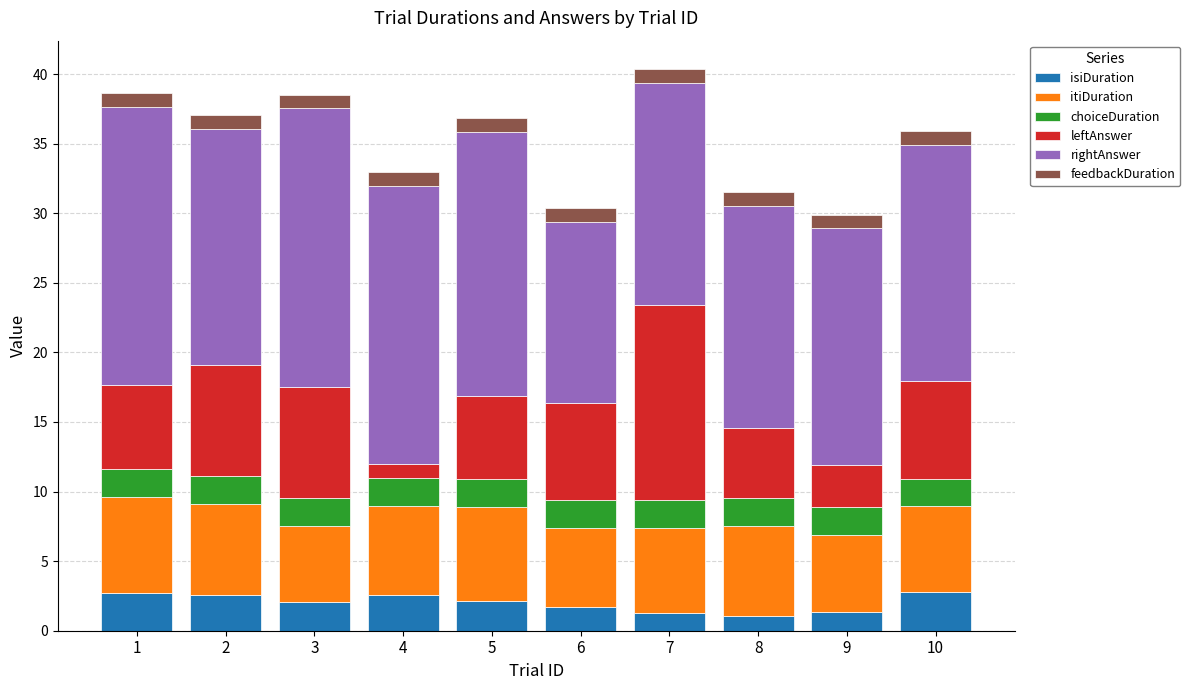

What is the difference between the maximum and minimum values in the isiDuration series?

1.7